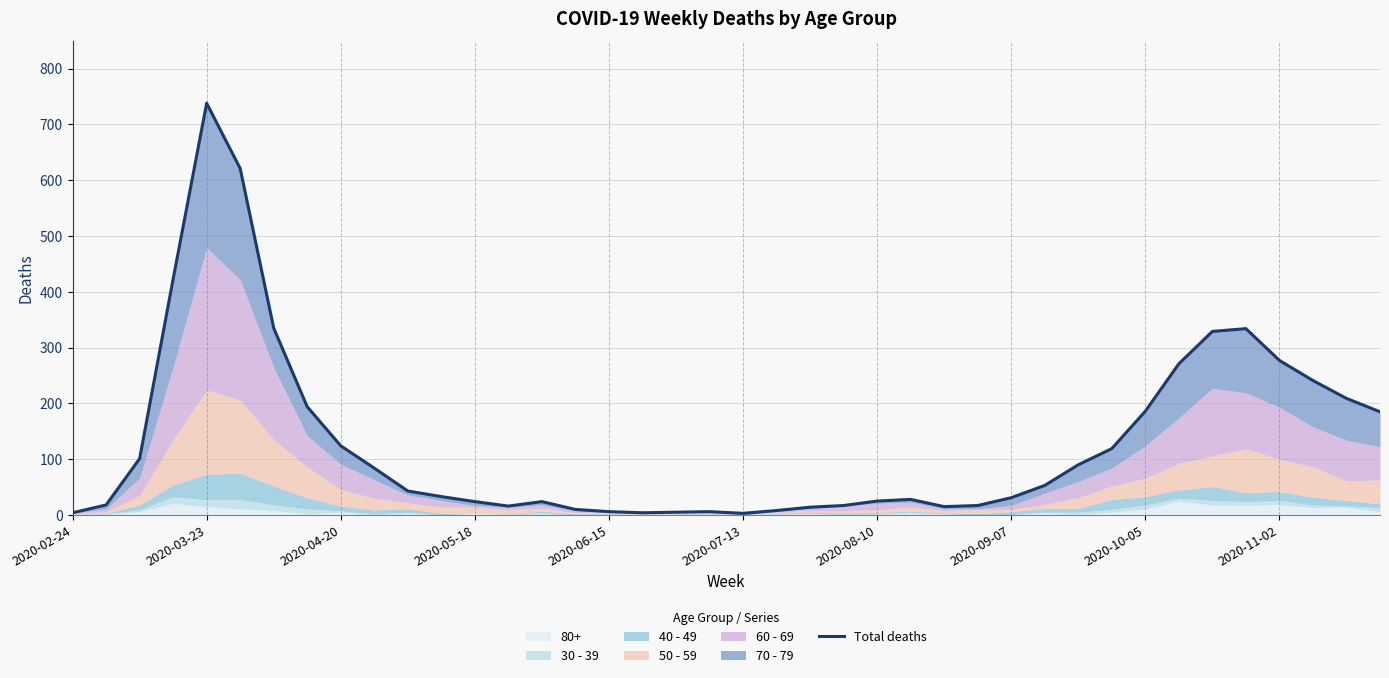

How many points are lower than both their immediate neighbors (excluding endpoints)?

4